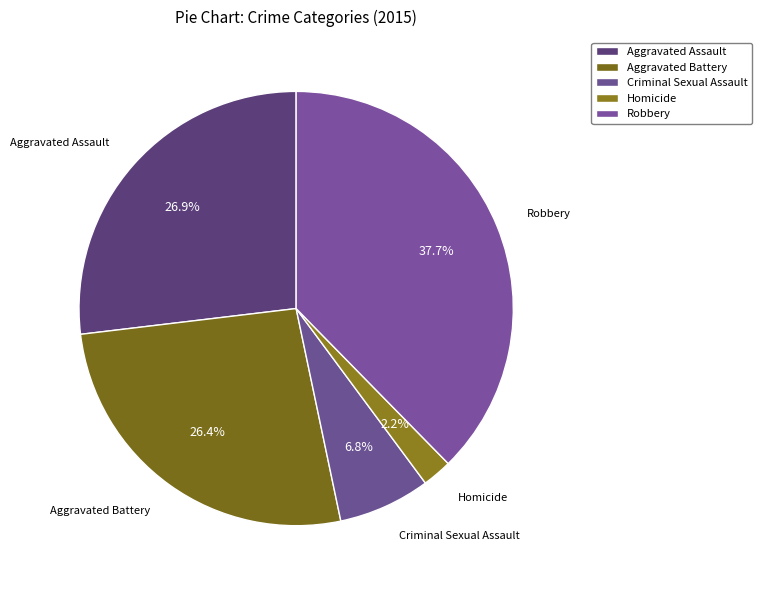

True or false: Aggravated Battery accounts for 26% of the total.

True